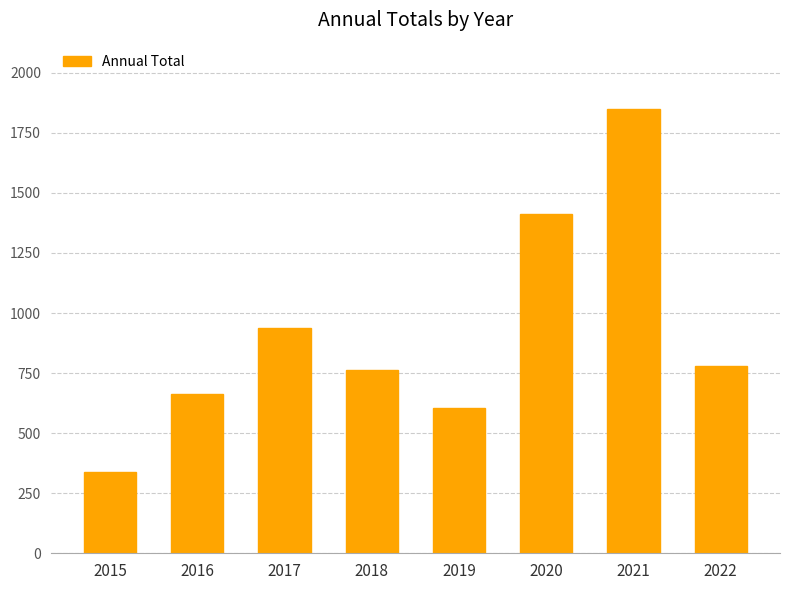

At which category does the chart reach its peak across all series?

2021